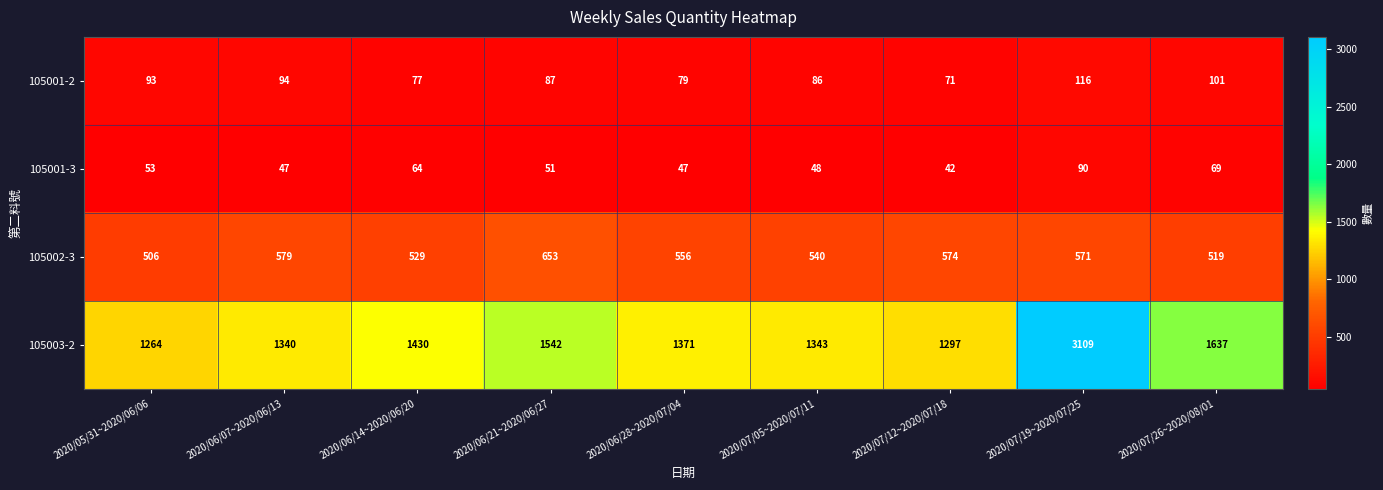

What is the highest value of the 105001-2 series?

116